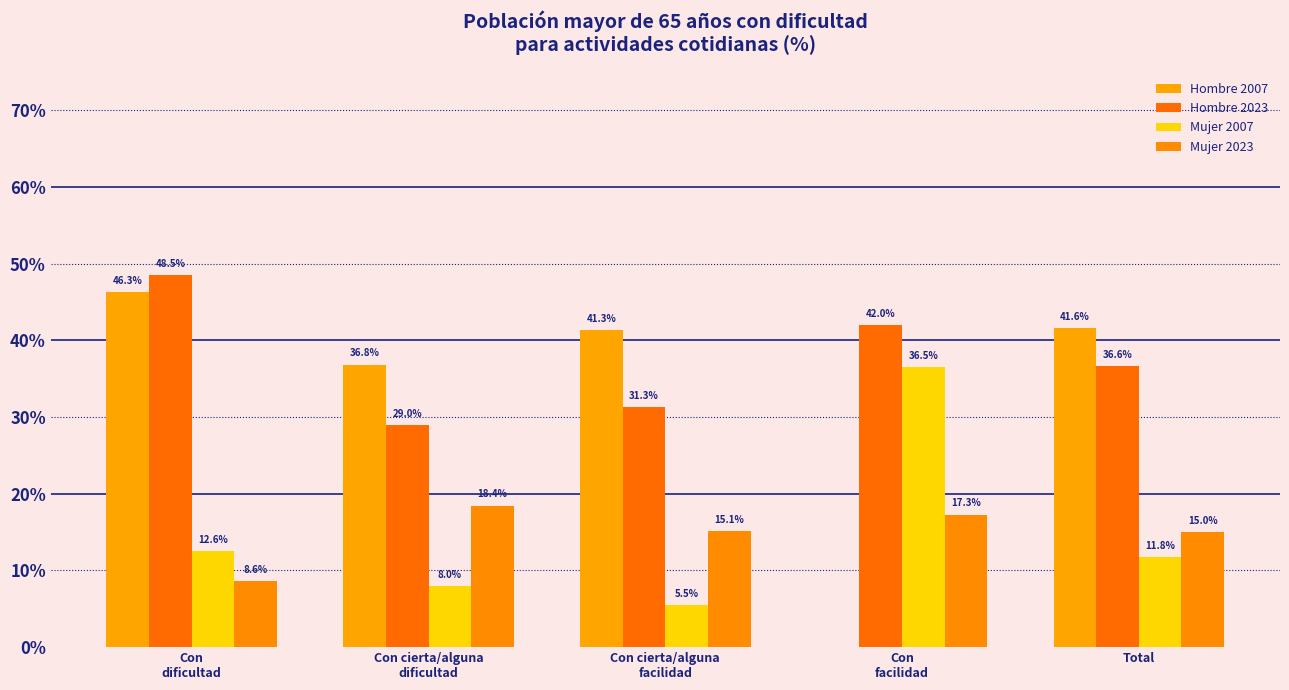

Are the bars horizontal?

No